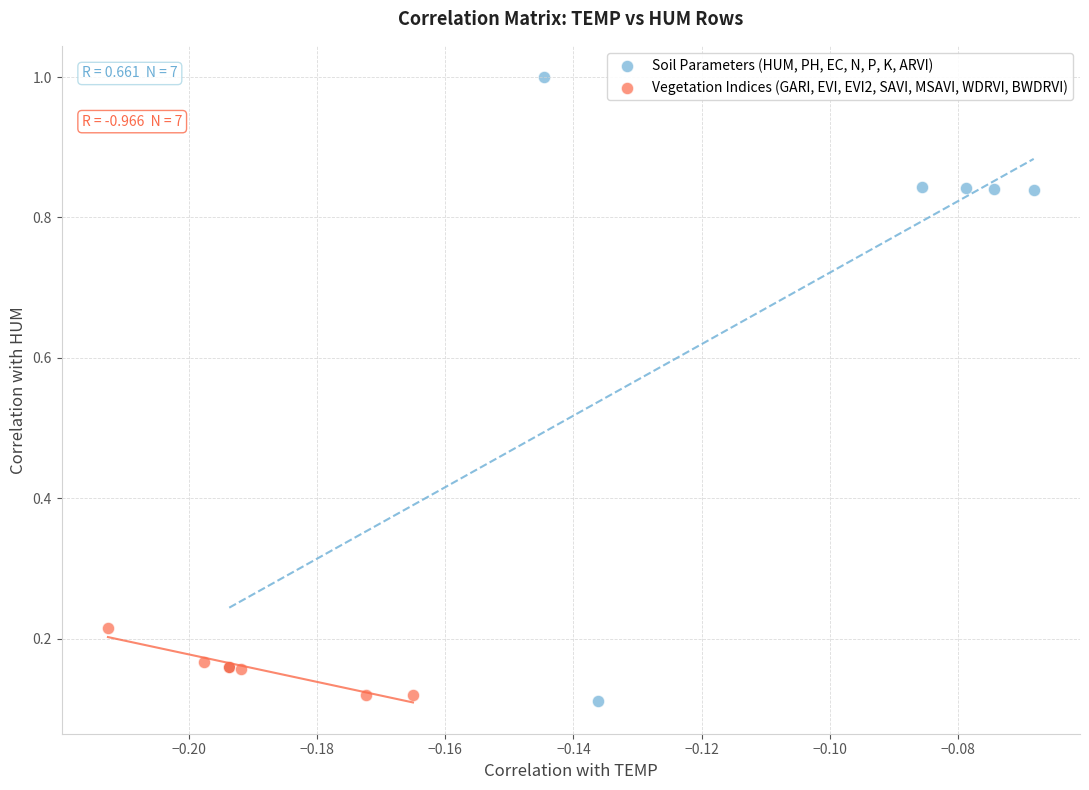

Which series contains the highest Y value?

Soil Parameters (HUM, PH, EC, N, P, K, ARVI)